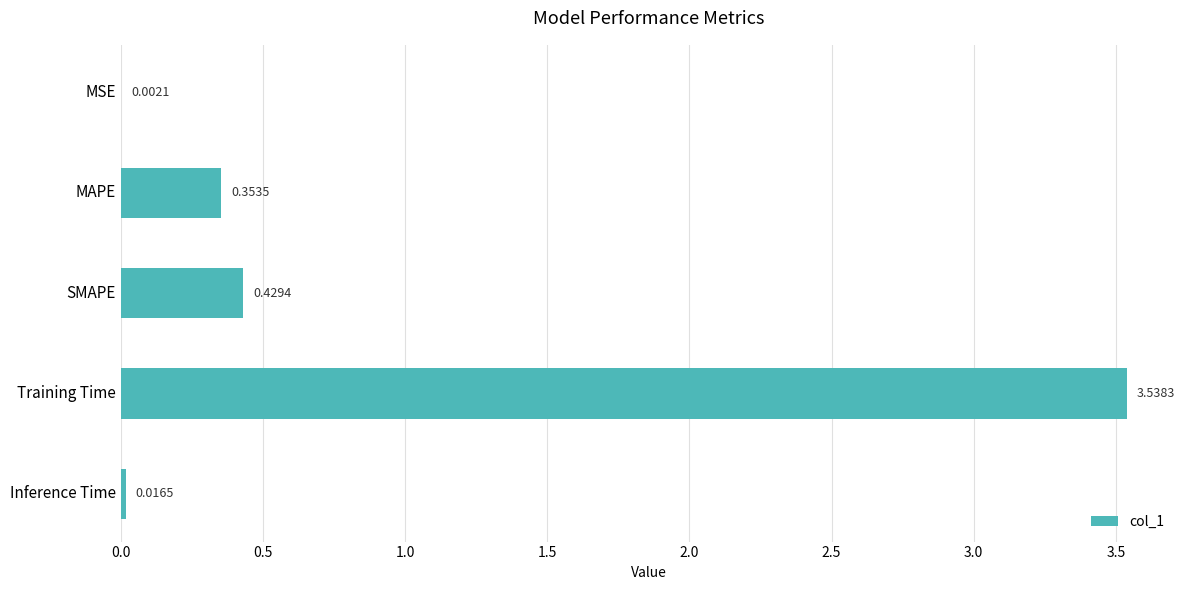

What is the change in value from MAPE to SMAPE?

+0.1